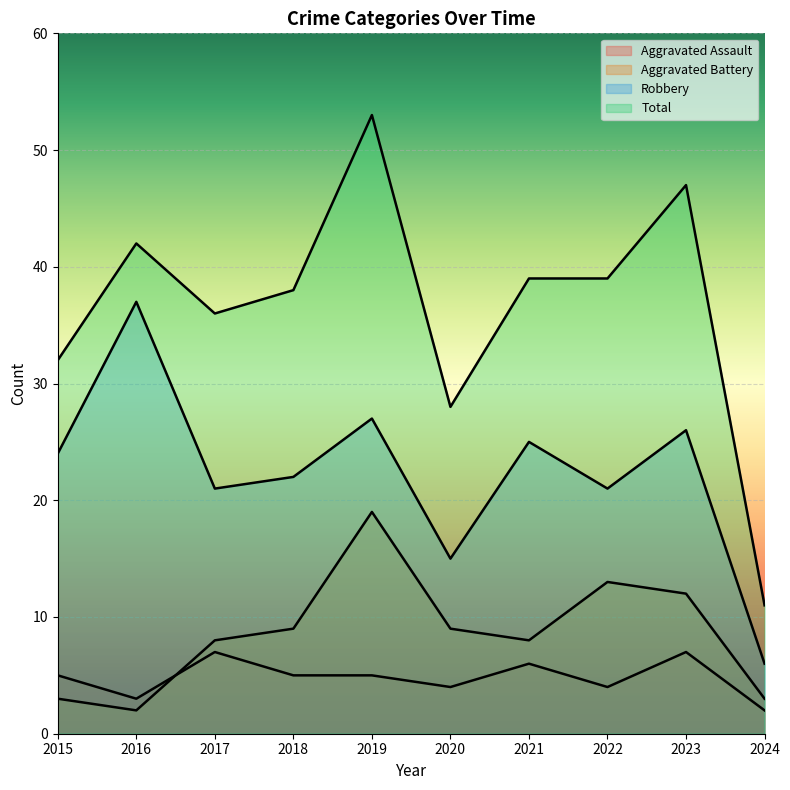

At 2018, list the series in order from largest to smallest.

Total, Robbery, Aggravated Battery, Aggravated Assault